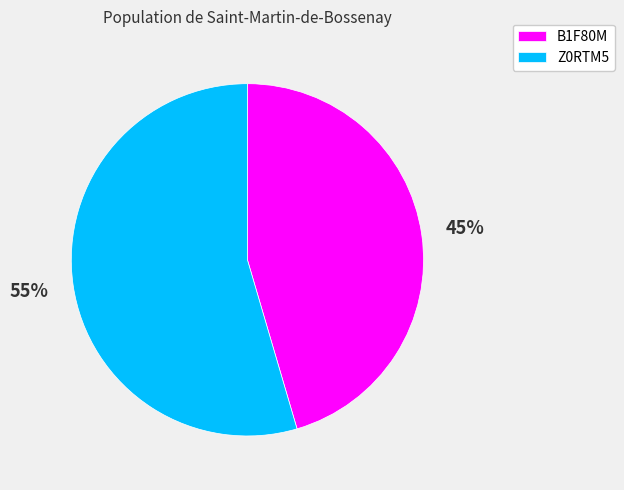

Is it true that B1F80M is 45% of the pie?

True